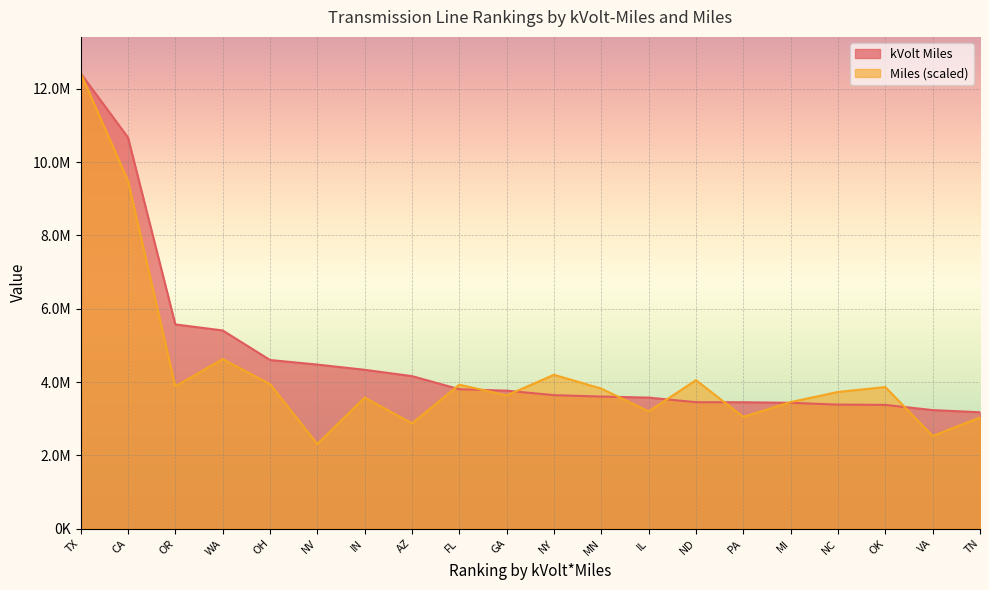

What is the difference between the second highest and second lowest values in the kVolt Miles series?

7437702.6